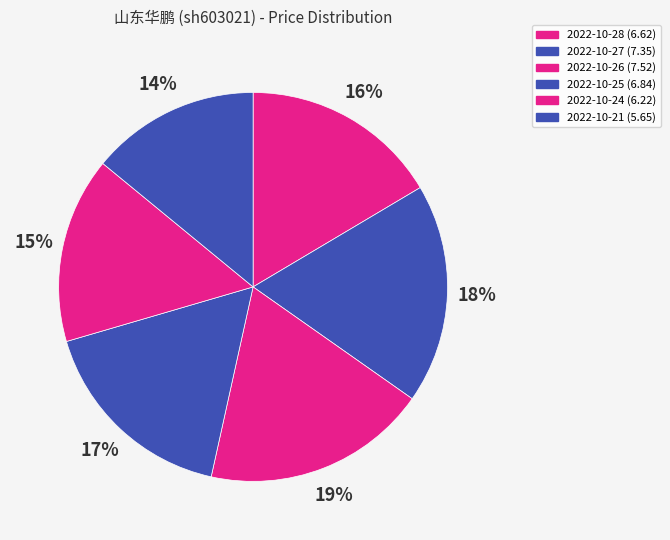

Does any single category account for the majority?

No